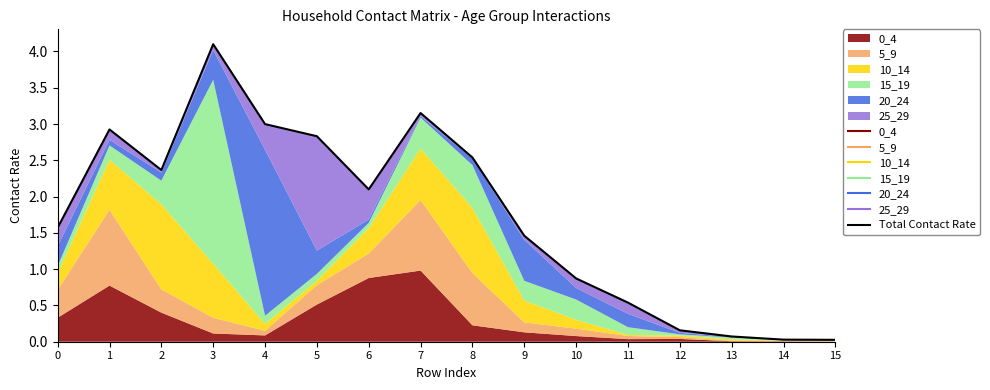

List the labels in order of value, smallest first.

15, 14, 13, 12, 11, 10, 9, 0, 6, 2, 8, 5, 1, 4, 7, 3